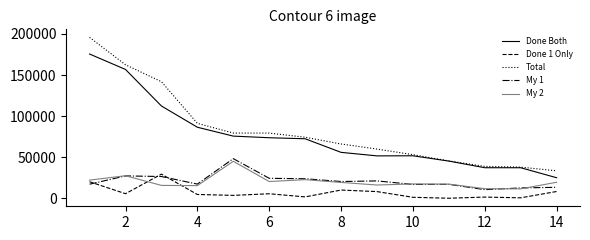

True or false: My 1 and Total intersect in this chart.

False